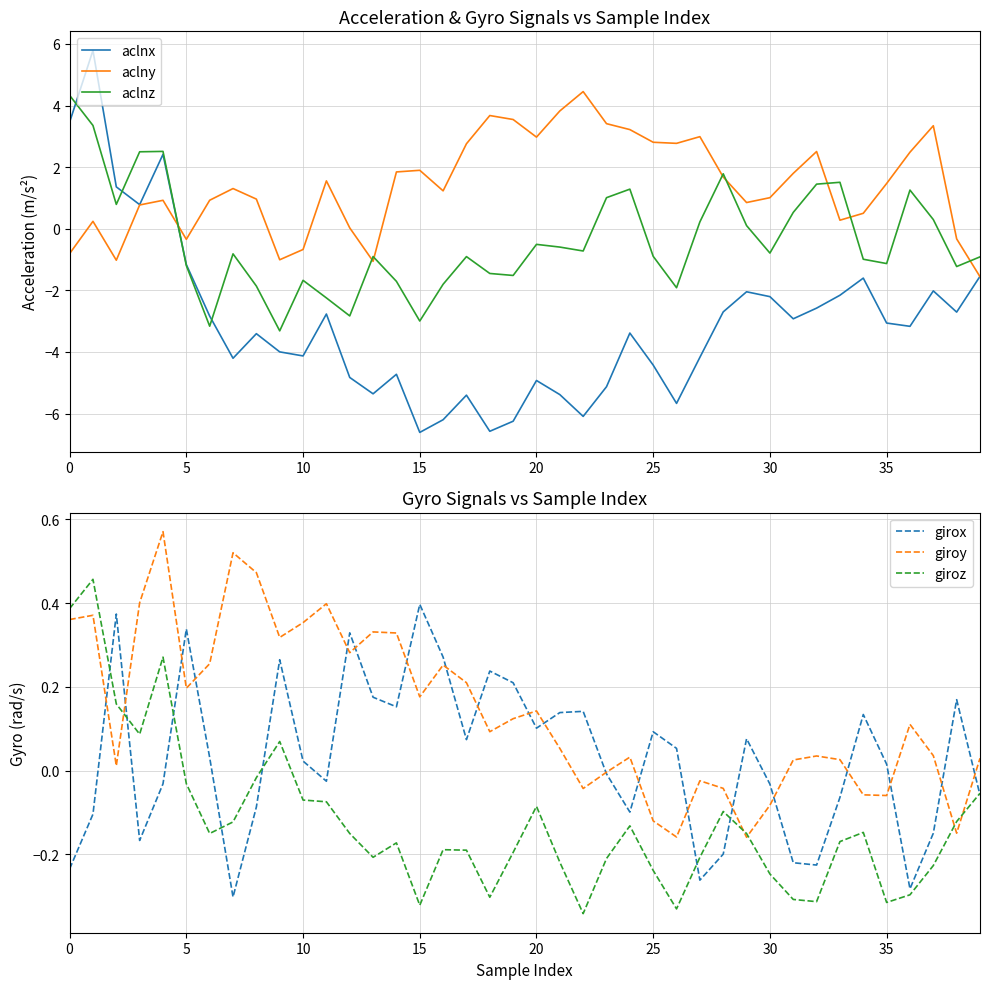

How many data points does each series have?

40